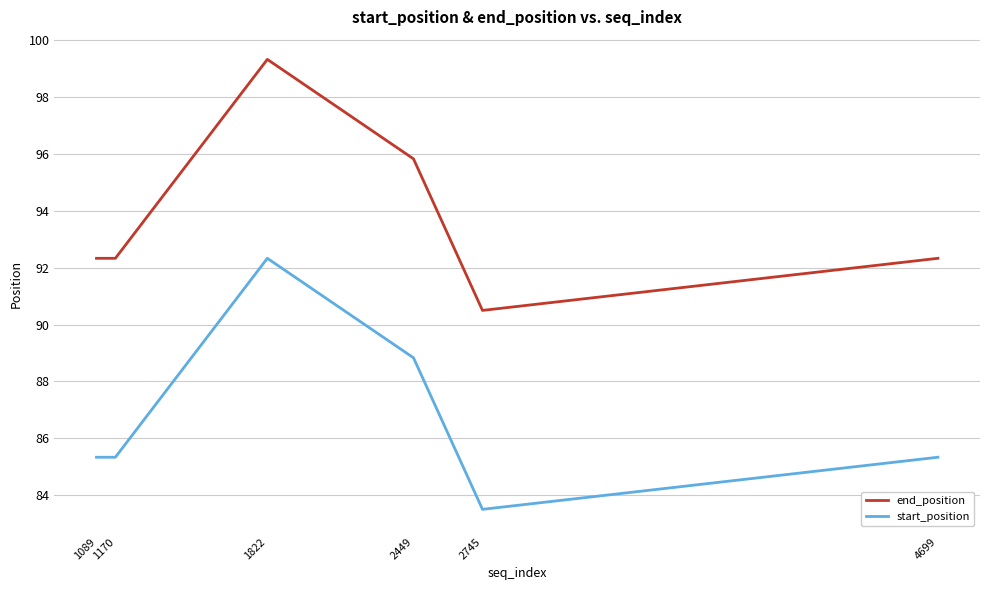

What is the average value of the start_position series?

86.8